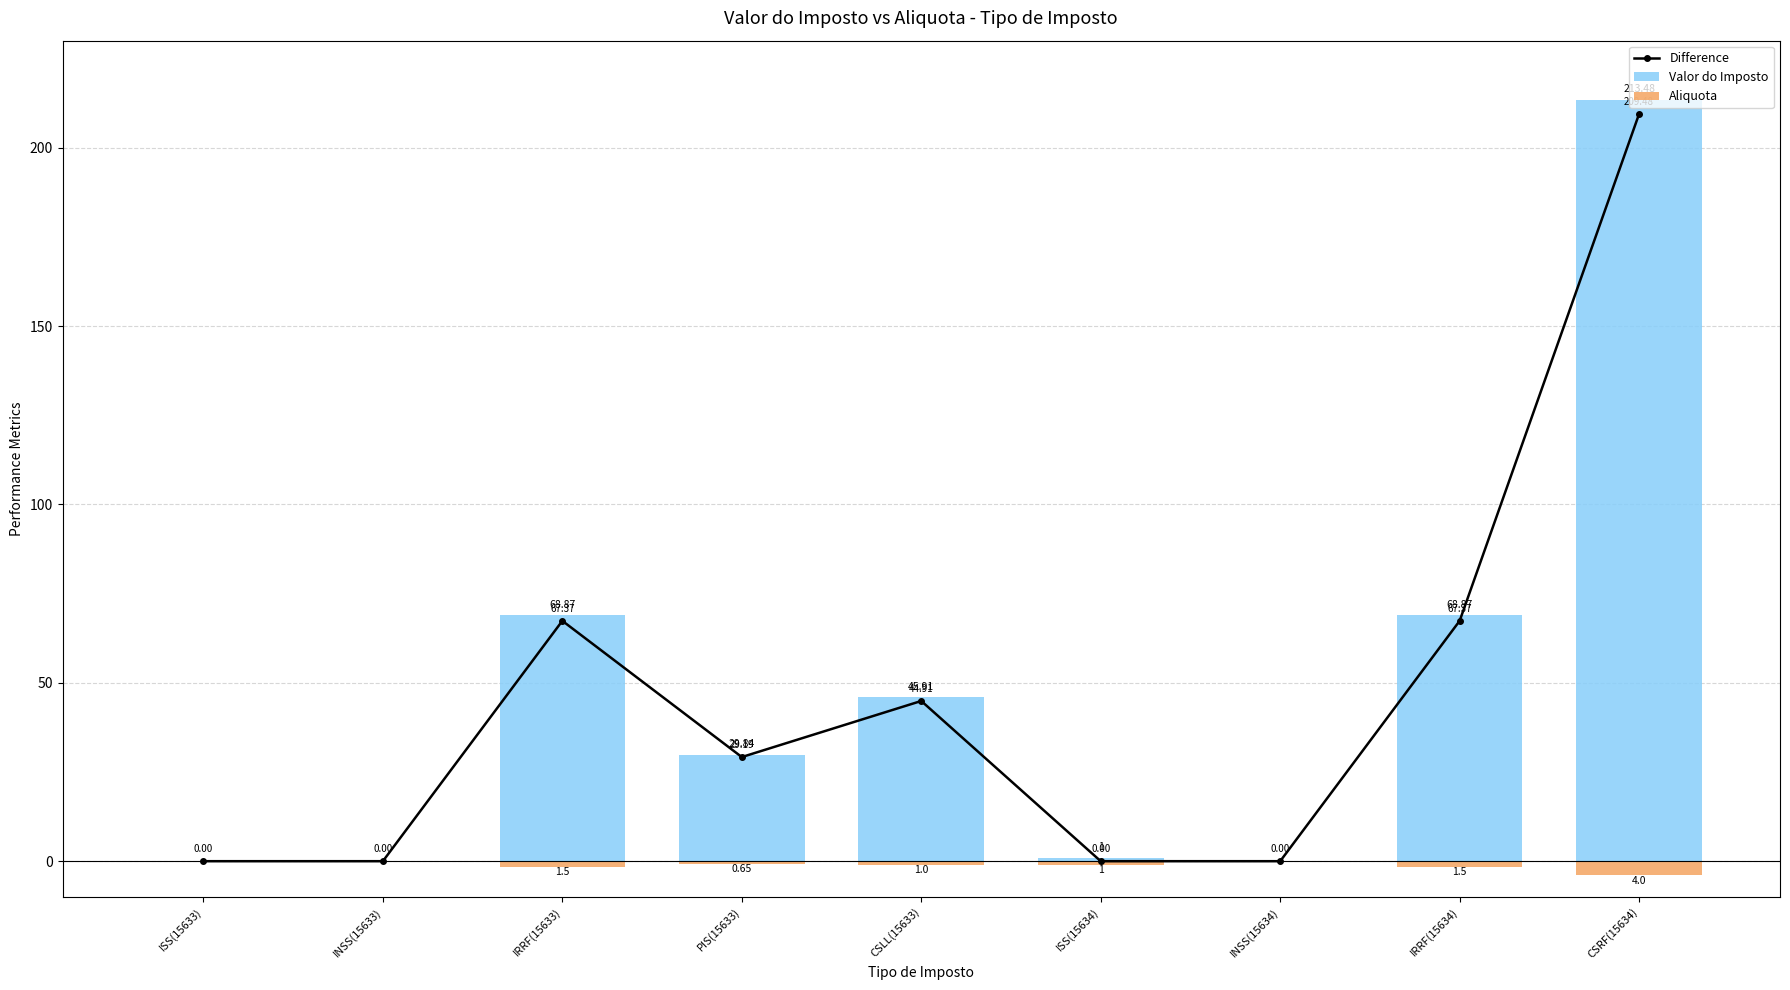

Rank the series by their maximum value, from lowest to highest.

Aliquota, Difference, Valor do Imposto